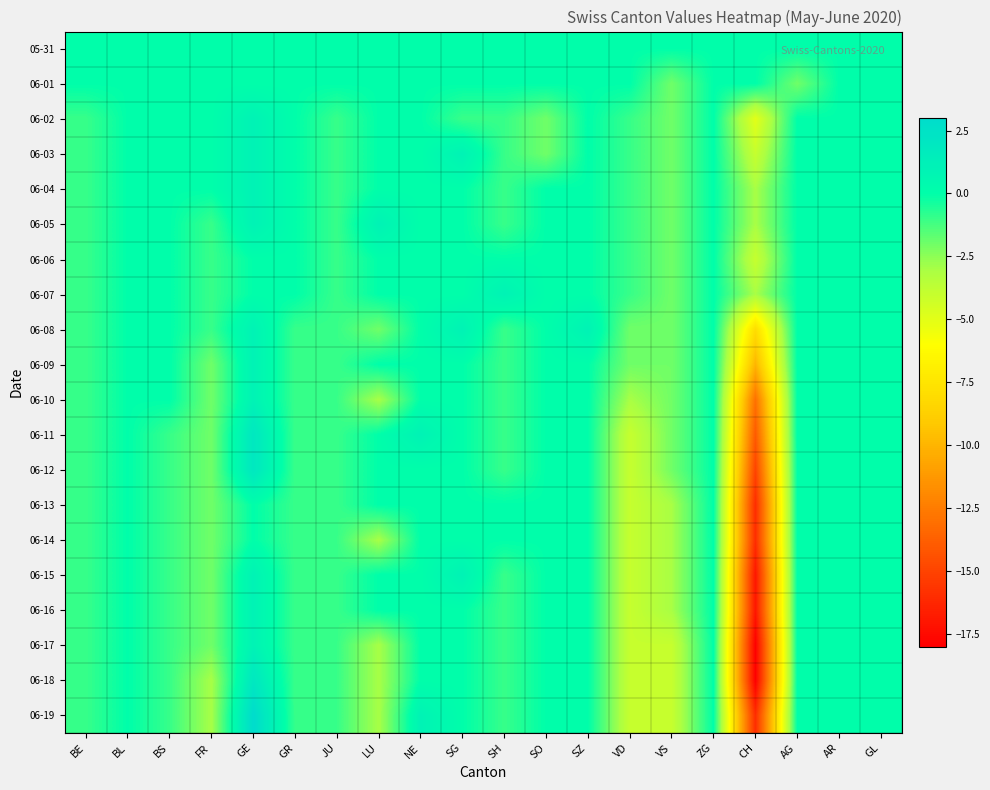

Reading left to right, extract all data points from this chart.

05-31: BE=0	BL=0	BS=0	FR=0	GE=0	GR=0	JU=0	LU=0	NE=0	SG=0	SH=0	SO=0	SZ=0	VD=0	VS=0	ZG=0	CH=0	AG=0	AR=0	GL=0
06-01: BE=0	BL=0	BS=0	FR=0	GE=0	GR=0	JU=0	LU=0	NE=0	SG=0	SH=0	SO=0	SZ=0	VD=0	VS=-2	ZG=0	CH=0	AG=-2	AR=0	GL=0
06-02: BE=-1	BL=0	BS=0	FR=0	GE=1	GR=0	JU=-1	LU=0	NE=0	SG=-1	SH=-1	SO=-2	SZ=0	VD=-1	VS=-2	ZG=0	CH=-5	AG=0	AR=0	GL=0
06-03: BE=-1	BL=0	BS=0	FR=0	GE=1	GR=0	JU=-1	LU=0	NE=0	SG=1	SH=-1	SO=-2	SZ=0	VD=-1	VS=-2	ZG=0	CH=-4	AG=0	AR=0	GL=0
06-04: BE=-1	BL=0	BS=0	FR=0	GE=1	GR=0	JU=-1	LU=0	NE=0	SG=0	SH=-1	SO=0	SZ=0	VD=-1	VS=-2	ZG=0	CH=-3	AG=0	AR=0	GL=0
06-05: BE=-1	BL=0	BS=0	FR=-1	GE=1	GR=0	JU=-1	LU=1	NE=0	SG=0	SH=-1	SO=0	SZ=0	VD=-1	VS=-2	ZG=0	CH=-3	AG=0	AR=0	GL=0
06-06: BE=-1	BL=0	BS=0	FR=-1	GE=0	GR=0	JU=-1	LU=0	NE=0	SG=0	SH=0	SO=0	SZ=0	VD=-1	VS=-2	ZG=0	CH=-4	AG=0	AR=0	GL=0
06-07: BE=-1	BL=0	BS=0	FR=-1	GE=0	GR=0	JU=-1	LU=0	NE=0	SG=0	SH=1	SO=0	SZ=0	VD=-1	VS=-2	ZG=0	CH=-3	AG=0	AR=0	GL=0
06-08: BE=-1	BL=0	BS=0	FR=-1	GE=1	GR=-1	JU=-1	LU=-2	NE=0	SG=1	SH=-1	SO=0	SZ=1	VD=-2	VS=-2	ZG=0	CH=-8	AG=0	AR=0	GL=0
06-09: BE=-1	BL=0	BS=0	FR=-2	GE=1	GR=-1	JU=-1	LU=0	NE=0	SG=0	SH=-1	SO=0	SZ=0	VD=-2	VS=-2	ZG=0	CH=-10	AG=0	AR=0	GL=0
06-10: BE=-1	BL=0	BS=0	FR=-2	GE=1	GR=-1	JU=-1	LU=-3	NE=0	SG=0	SH=-1	SO=0	SZ=0	VD=-3	VS=-2	ZG=0	CH=-13	AG=0	AR=0	GL=0
06-11: BE=-1	BL=0	BS=-1	FR=-2	GE=2	GR=-1	JU=-1	LU=0	NE=1	SG=0	SH=-1	SO=0	SZ=0	VD=-4	VS=-2	ZG=0	CH=-14	AG=0	AR=0	GL=0
06-12: BE=-1	BL=0	BS=-1	FR=-2	GE=2	GR=-1	JU=-1	LU=0	NE=0	SG=0	SH=-1	SO=0	SZ=0	VD=-4	VS=-2	ZG=0	CH=-15	AG=0	AR=0	GL=0
06-13: BE=-1	BL=0	BS=-1	FR=-2	GE=0	GR=-1	JU=-1	LU=0	NE=0	SG=0	SH=0	SO=0	SZ=0	VD=-4	VS=-3	ZG=0	CH=-16	AG=0	AR=0	GL=0
06-14: BE=-1	BL=0	BS=-1	FR=-2	GE=0	GR=-1	JU=-1	LU=-3	NE=0	SG=0	SH=0	SO=0	SZ=0	VD=-4	VS=-3	ZG=0	CH=-16	AG=0	AR=0	GL=0
06-15: BE=-1	BL=0	BS=-1	FR=-2	GE=1	GR=-1	JU=-1	LU=0	NE=0	SG=1	SH=-1	SO=0	SZ=0	VD=-4	VS=-3	ZG=0	CH=-17	AG=0	AR=0	GL=0
06-16: BE=-1	BL=0	BS=-1	FR=-2	GE=1	GR=-1	JU=-1	LU=0	NE=0	SG=0	SH=-1	SO=0	SZ=0	VD=-4	VS=-3	ZG=0	CH=-17	AG=0	AR=0	GL=0
06-17: BE=-1	BL=0	BS=-1	FR=-2	GE=1	GR=-1	JU=-1	LU=-3	NE=0	SG=0	SH=-1	SO=0	SZ=0	VD=-4	VS=-4	ZG=0	CH=-18	AG=0	AR=0	GL=0
06-18: BE=-1	BL=0	BS=-1	FR=-3	GE=2	GR=-1	JU=-1	LU=-3	NE=0	SG=0	SH=-1	SO=0	SZ=0	VD=-4	VS=-4	ZG=0	CH=-18	AG=0	AR=0	GL=0
06-19: BE=-1	BL=0	BS=-1	FR=-3	GE=3	GR=-1	JU=-1	LU=-3	NE=1	SG=0	SH=-1	SO=0	SZ=0	VD=-4	VS=-4	ZG=0	CH=-16	AG=0	AR=0	GL=0